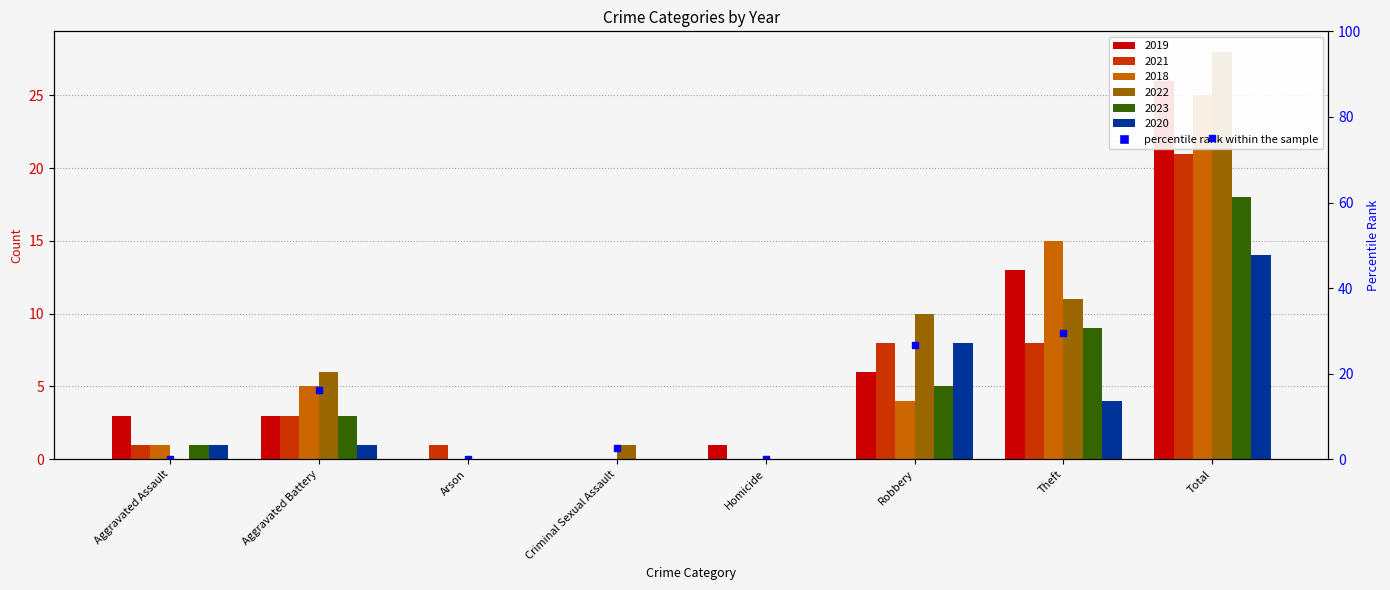

What is the label of the 3rd bar from the right?

Robbery